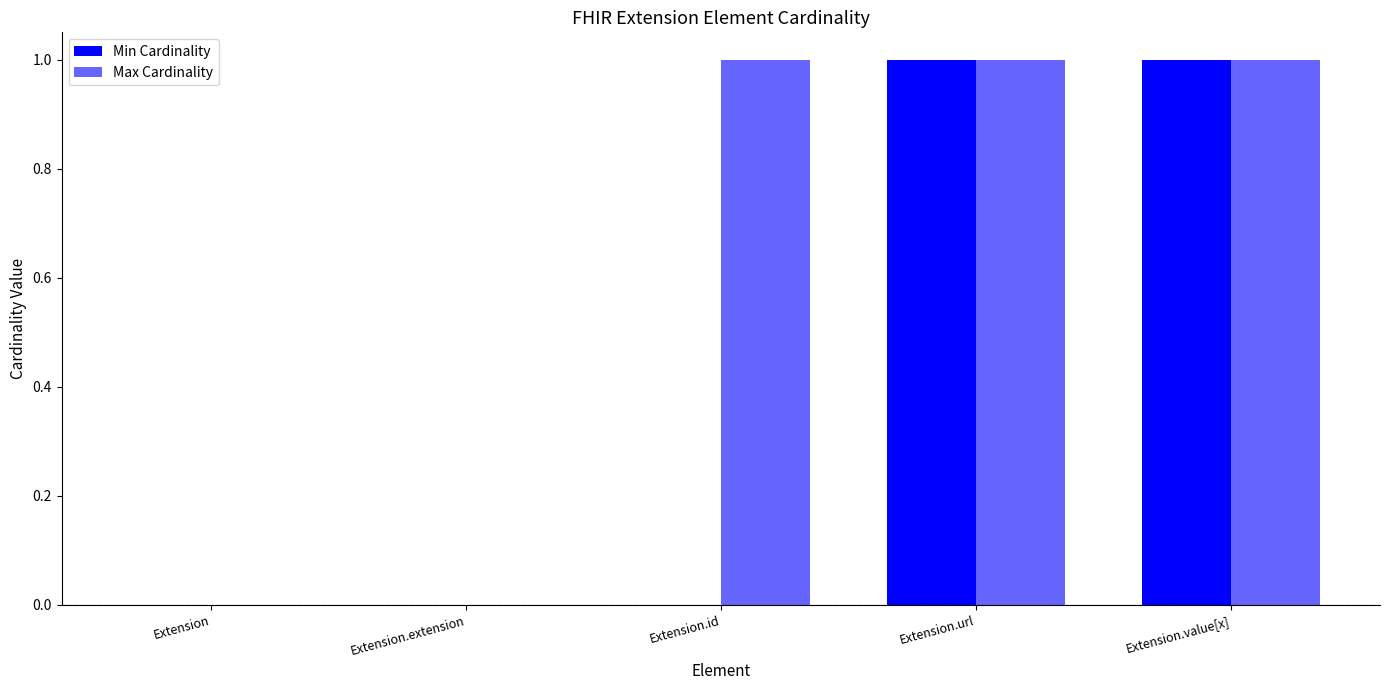

True or false: Max Cardinality has a value of 1 at Extension.url.

True